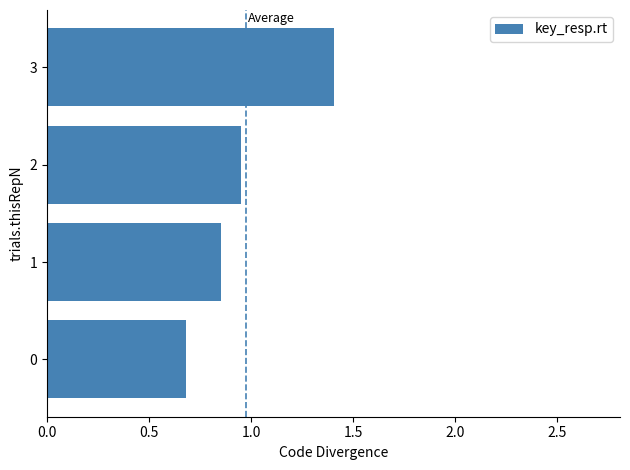

What is the difference between the second highest and minimum values?

0.3